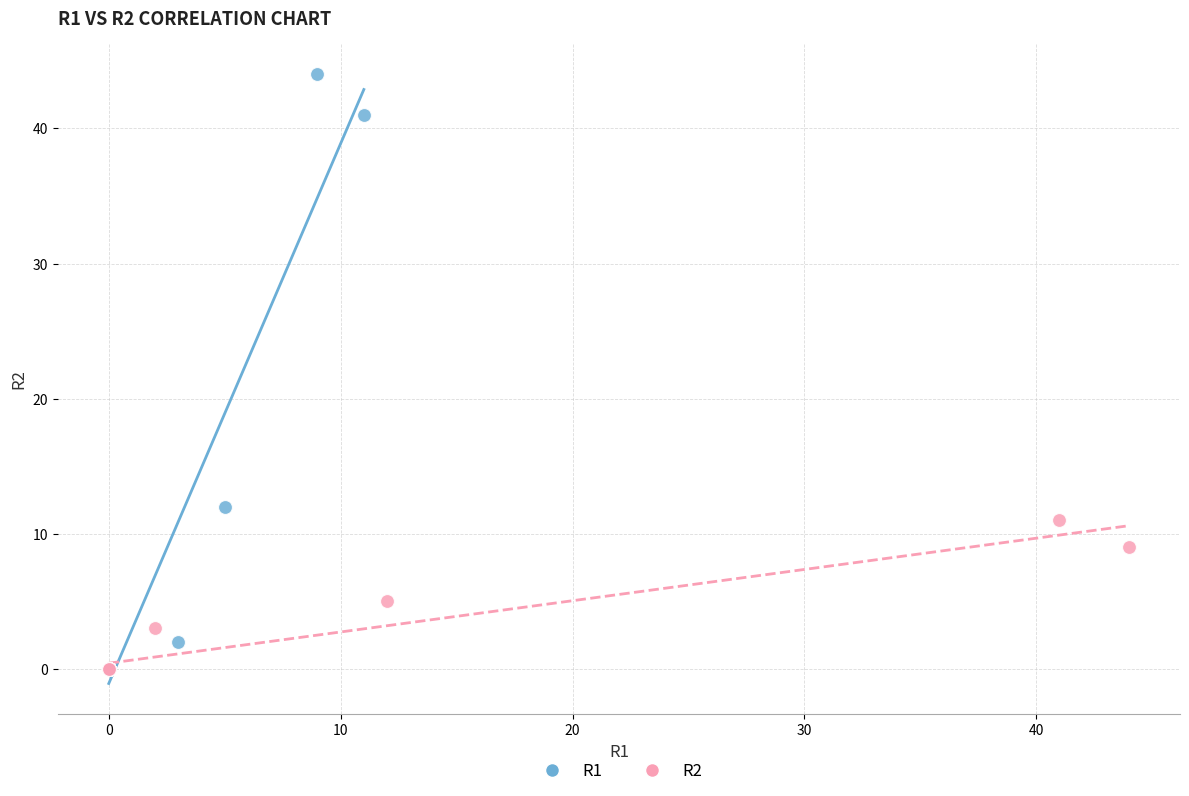

Which series contains the highest Y value?

R1